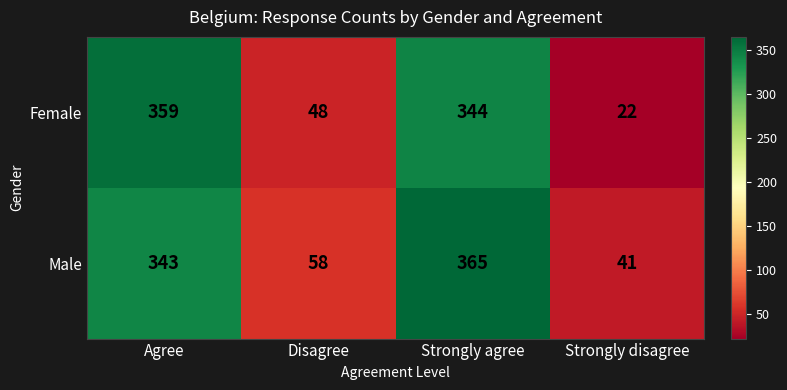

Which series has the largest range (max minus min)?

Female